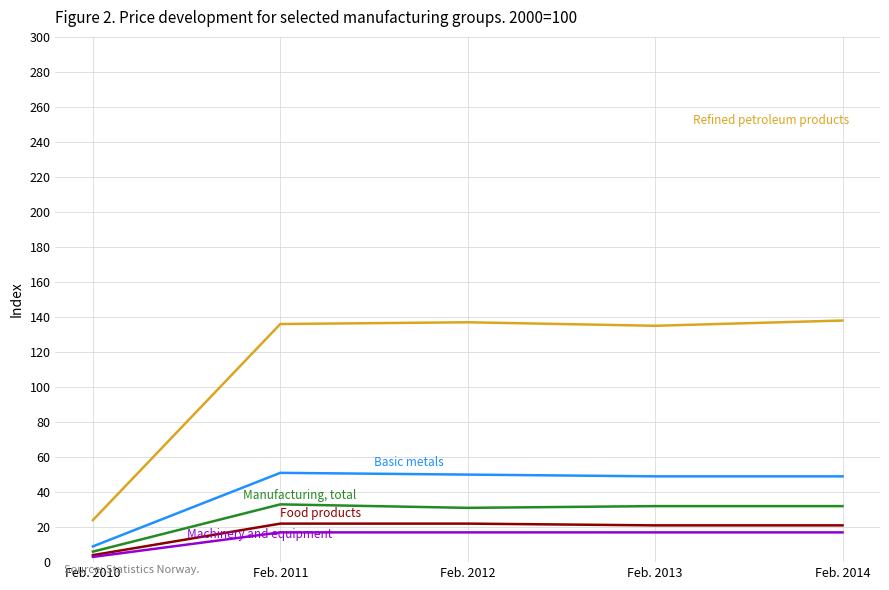

What is the total value across all series at Feb. 2013?

254